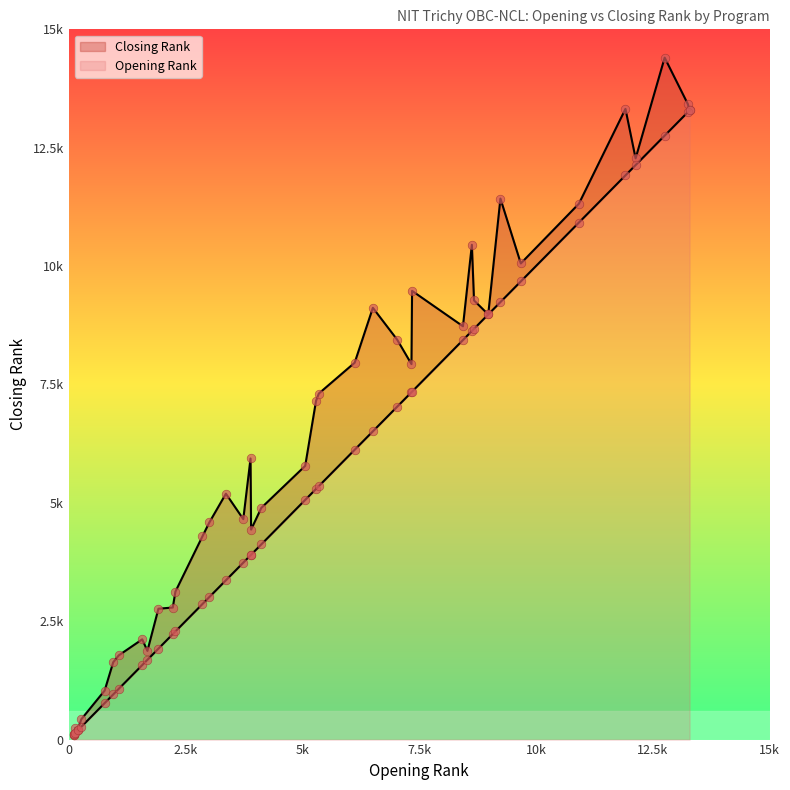

At how many categories does at least one series exceed 545?

35